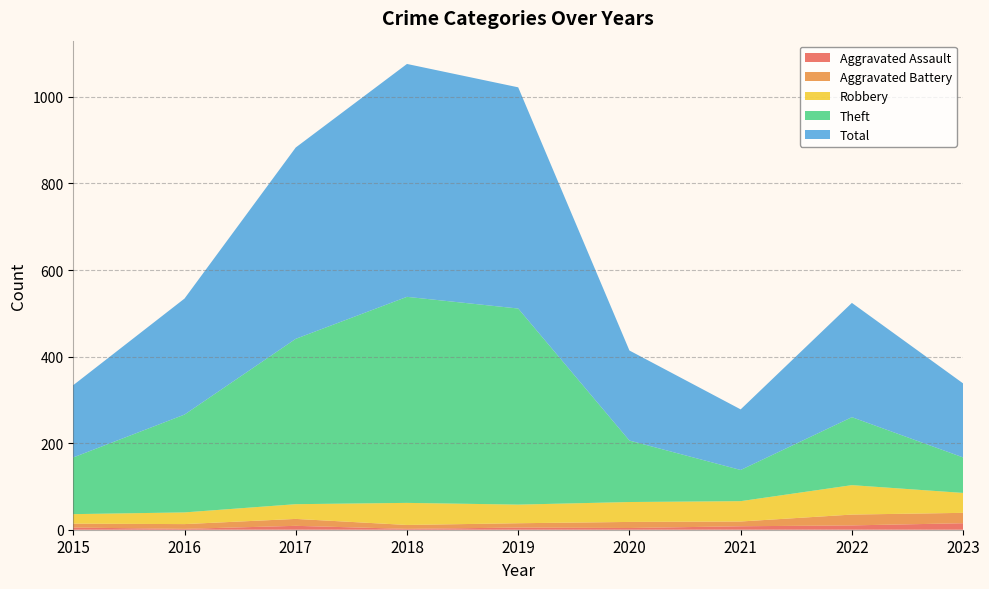

Reading left to right, extract all data points from this chart.

Aggravated Assault: 5	2	9	2	5	4	8	10	15
Aggravated Battery: 9	11	16	9	10	14	11	25	24
Robbery: 22	27	34	51	43	46	47	68	46
Theft: 131	226	382	476	453	142	72	157	82
Total: 167	268	442	538	511	208	140	264	171